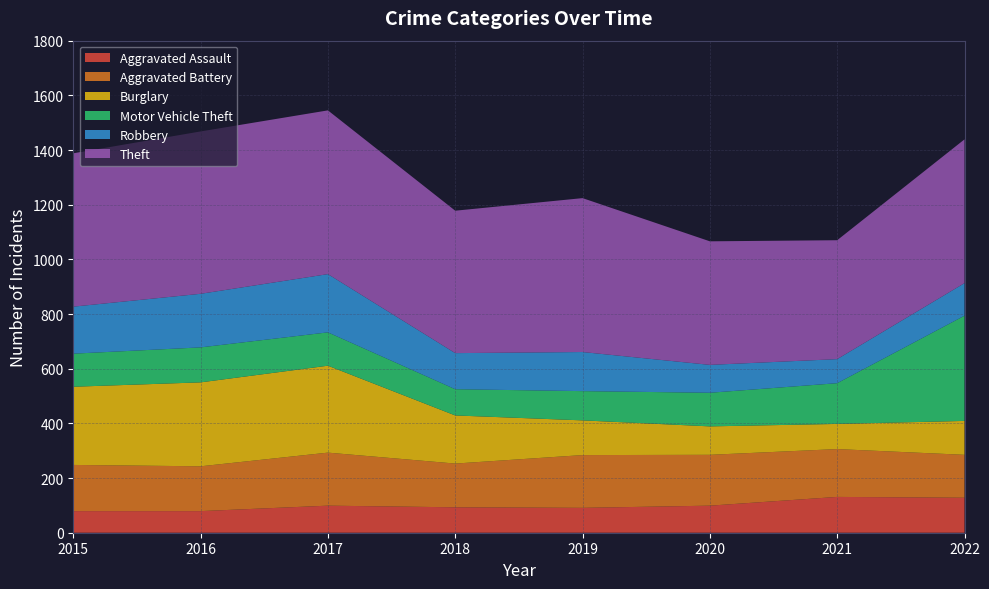

Reading left to right, list all the values displayed in this chart.

Aggravated Assault: 79	79	99	93	91	99	131	128
Aggravated Battery: 169	164	194	160	193	186	175	157
Burglary: 286	307	318	176	127	104	92	124
Motor Vehicle Theft: 121	128	122	96	107	123	149	385
Robbery: 172	196	213	132	143	102	88	119
Theft: 561	594	599	521	563	452	435	526